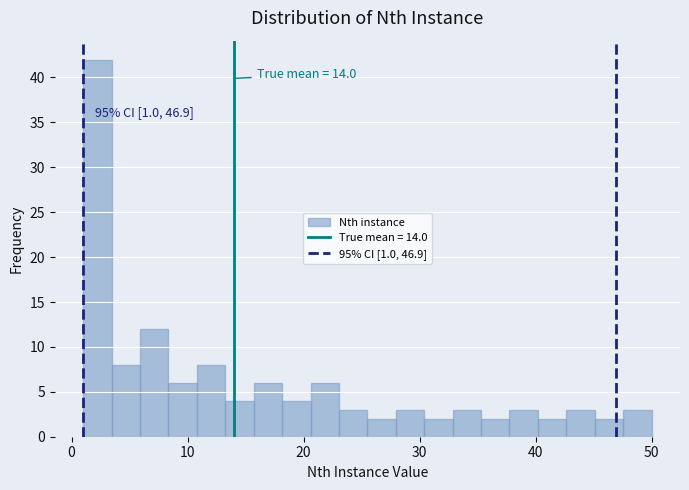

Around what value on the x-axis is the tallest bar? Give the approximate position of its centre, as read against the axis.

2